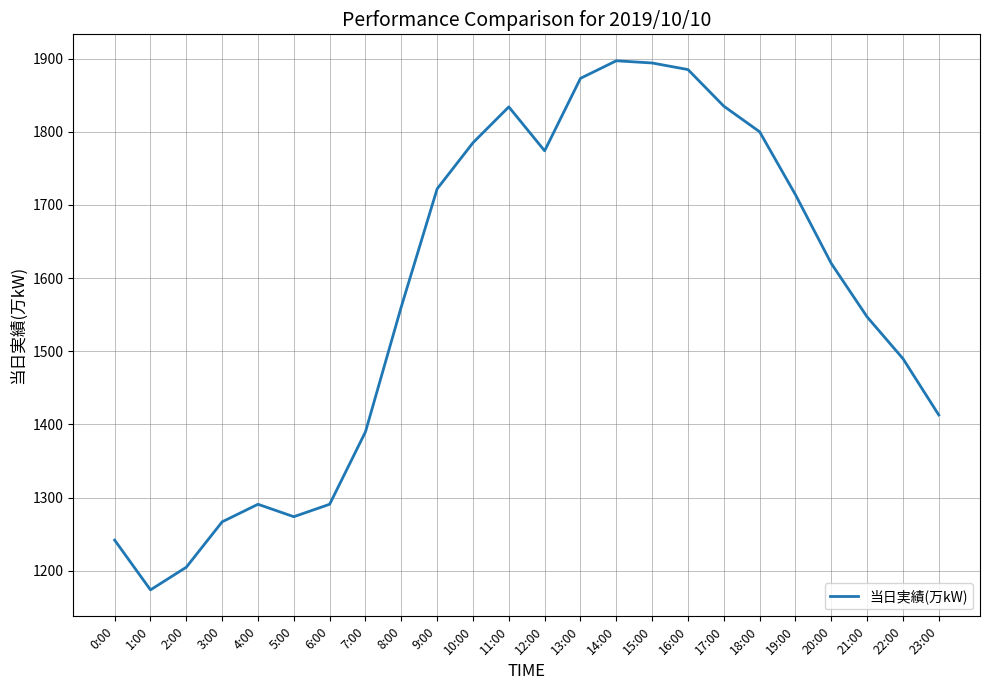

Approximately how many times larger is the value at 21:00 compared to 20:00?

1.0